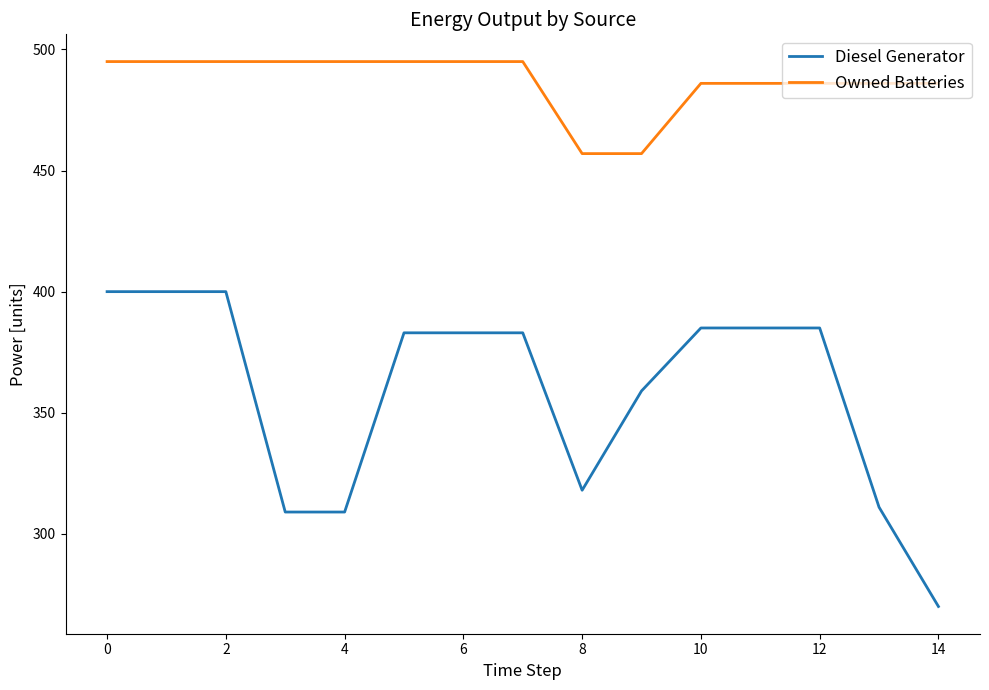

List the series in order of their overall mean, lowest first.

Diesel Generator, Owned Batteries